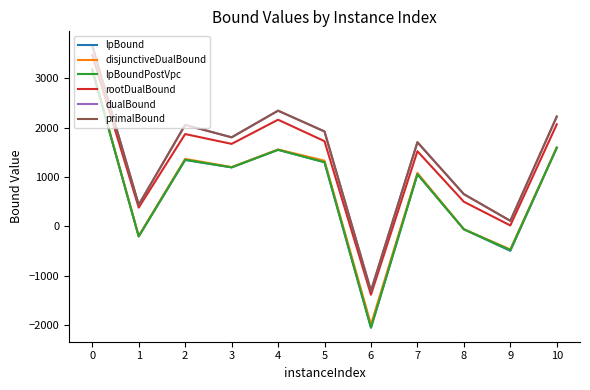

At which label is primalBound closest to 1178?

7